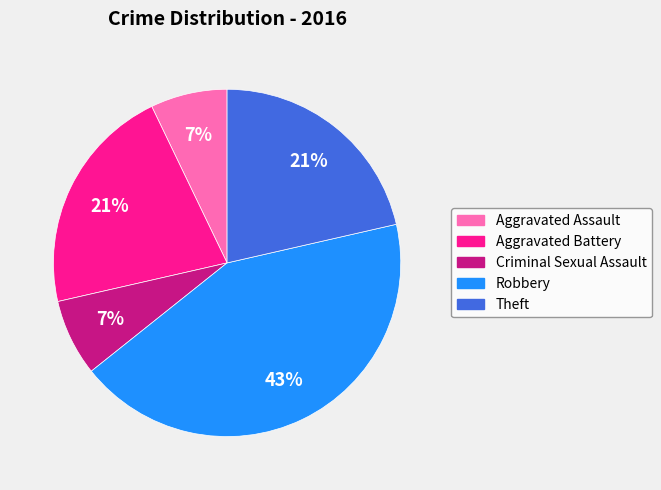

To the nearest percent, what portion does Criminal Sexual Assault represent?

7%